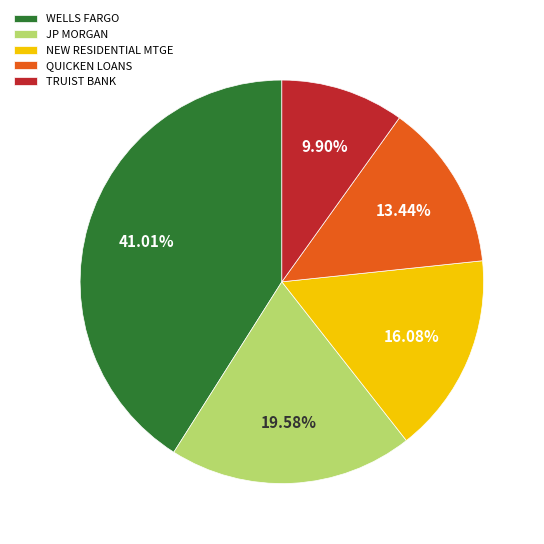

To the nearest percent, what is the combined percentage of WELLS FARGO and NEW RESIDENTIAL MTGE?

57%